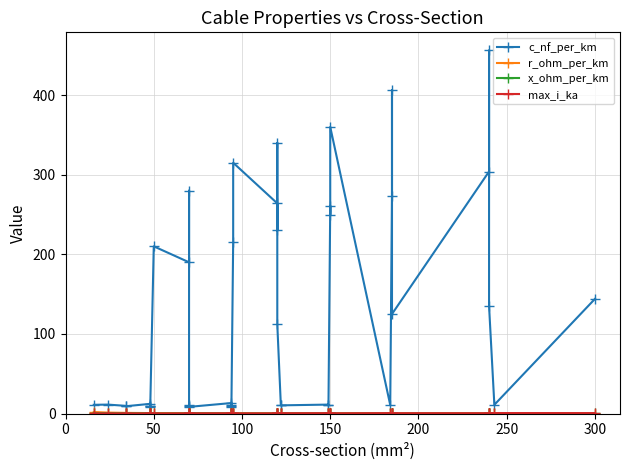

True or false: r_ohm_per_km and c_nf_per_km intersect in this chart.

False